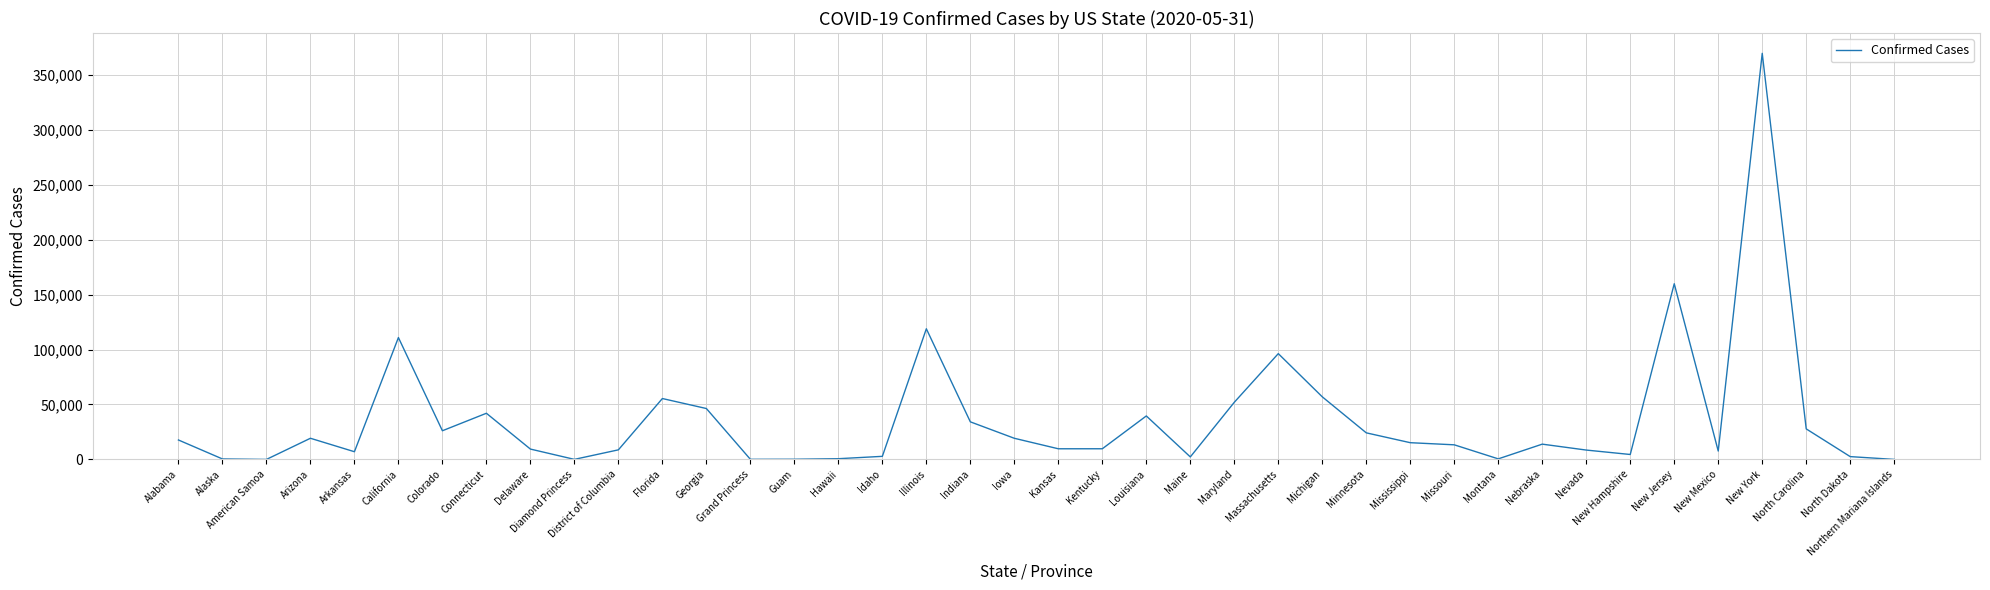

What is the maximum value shown in the chart?

369660